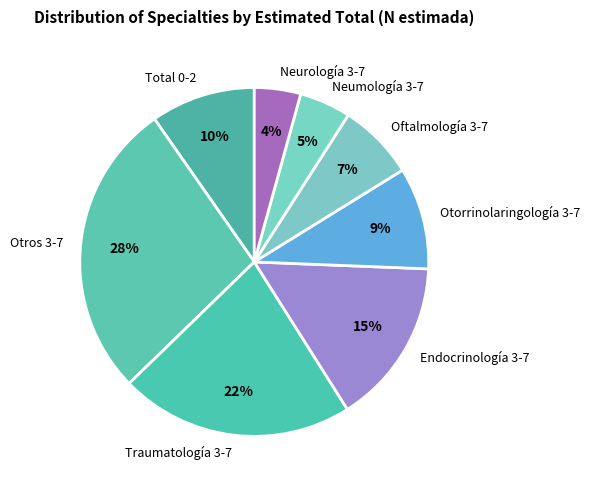

To the nearest percent, what is the average slice percentage?

12%